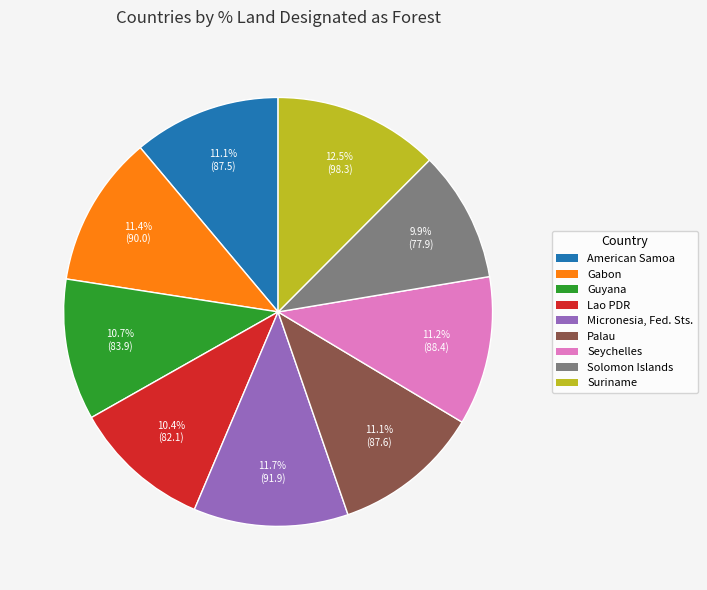

Count the number of slices in the pie.

9